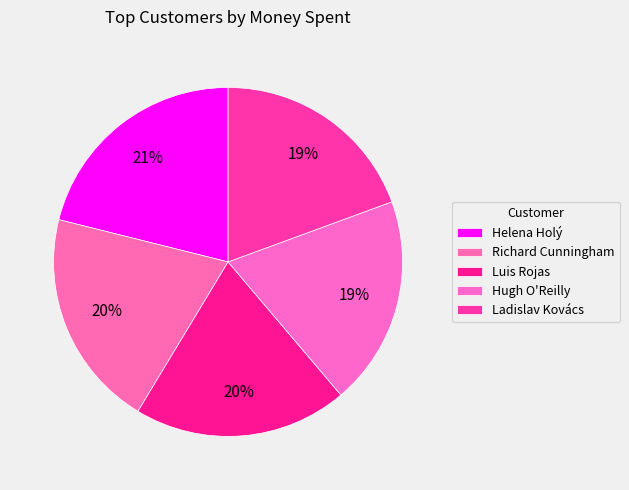

Does Hugh O'Reilly represent more than half of the total?

No